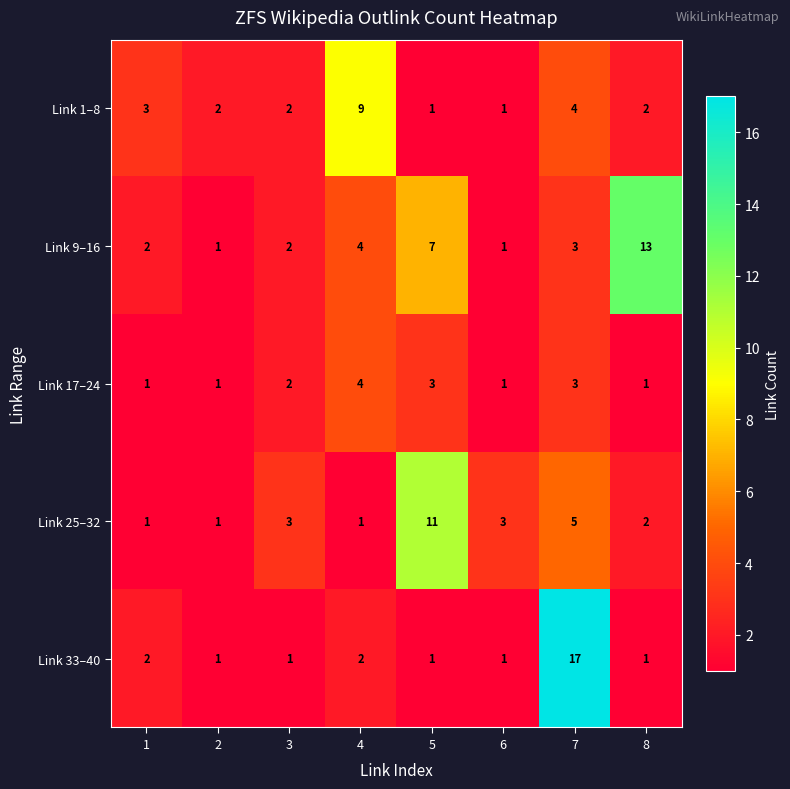

What is the average value of the Link 25–32 series?

3